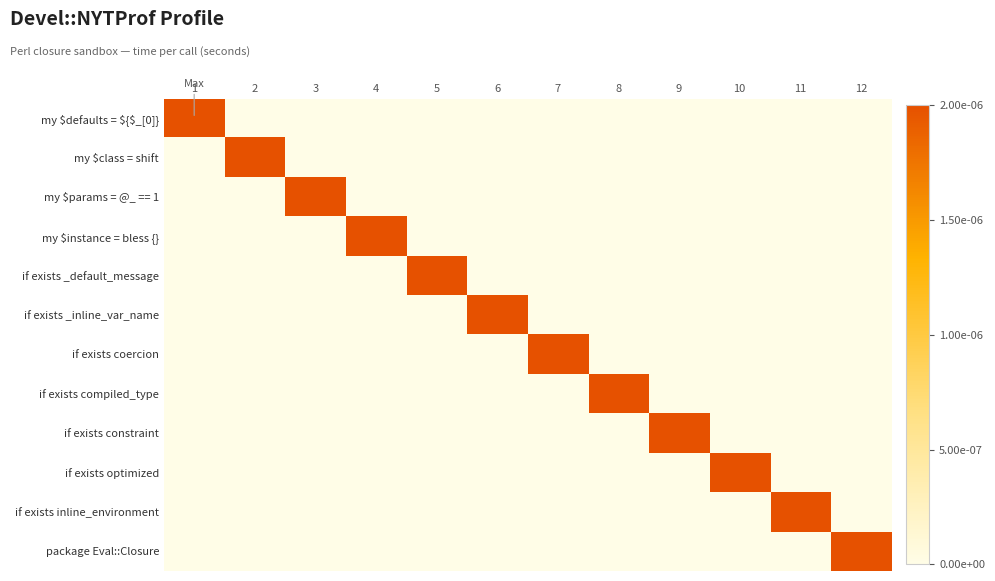

List the series in order of their peak value, lowest first.

my $defaults = ${$_[0]}, my $class = shift, my $params = @_ == 1, my $instance = bless {}, if exists _default_message, if exists _inline_var_name, if exists coercion, if exists compiled_type, if exists constraint, if exists optimized, if exists inline_environment, package Eval::Closure